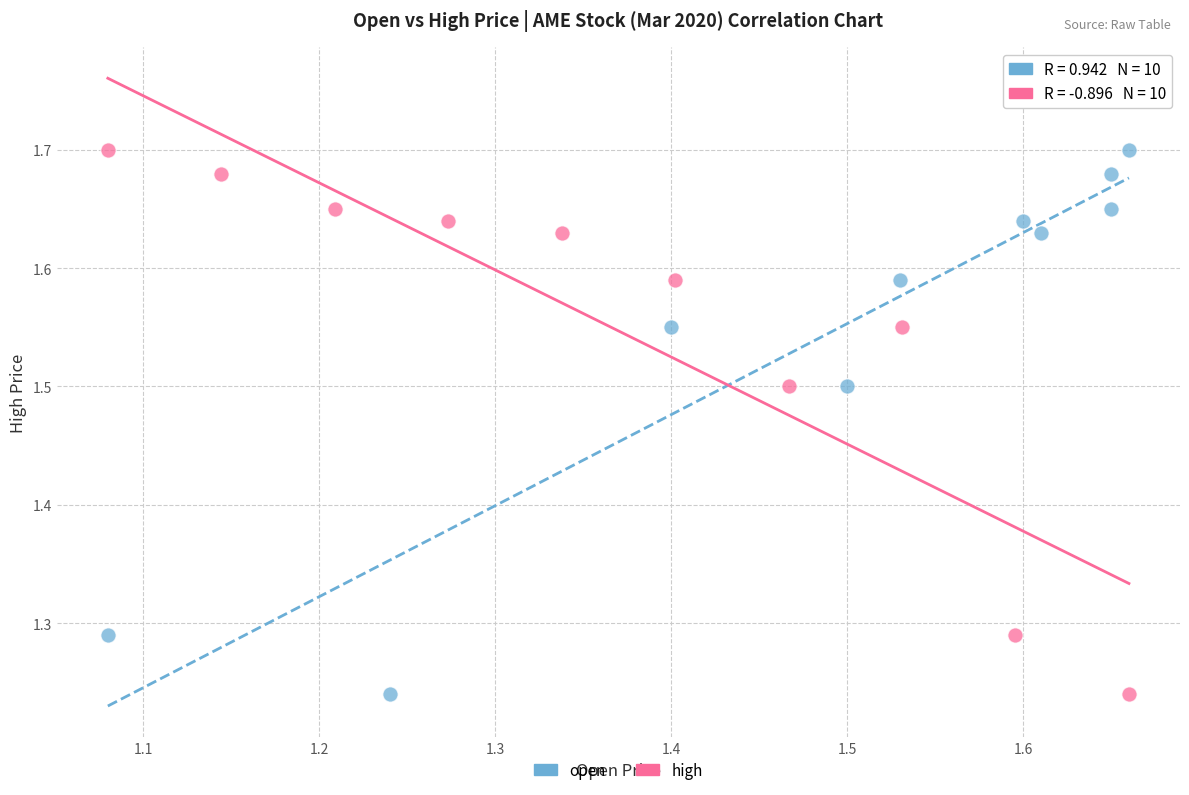

What are all the series names shown in the legend?

open, high